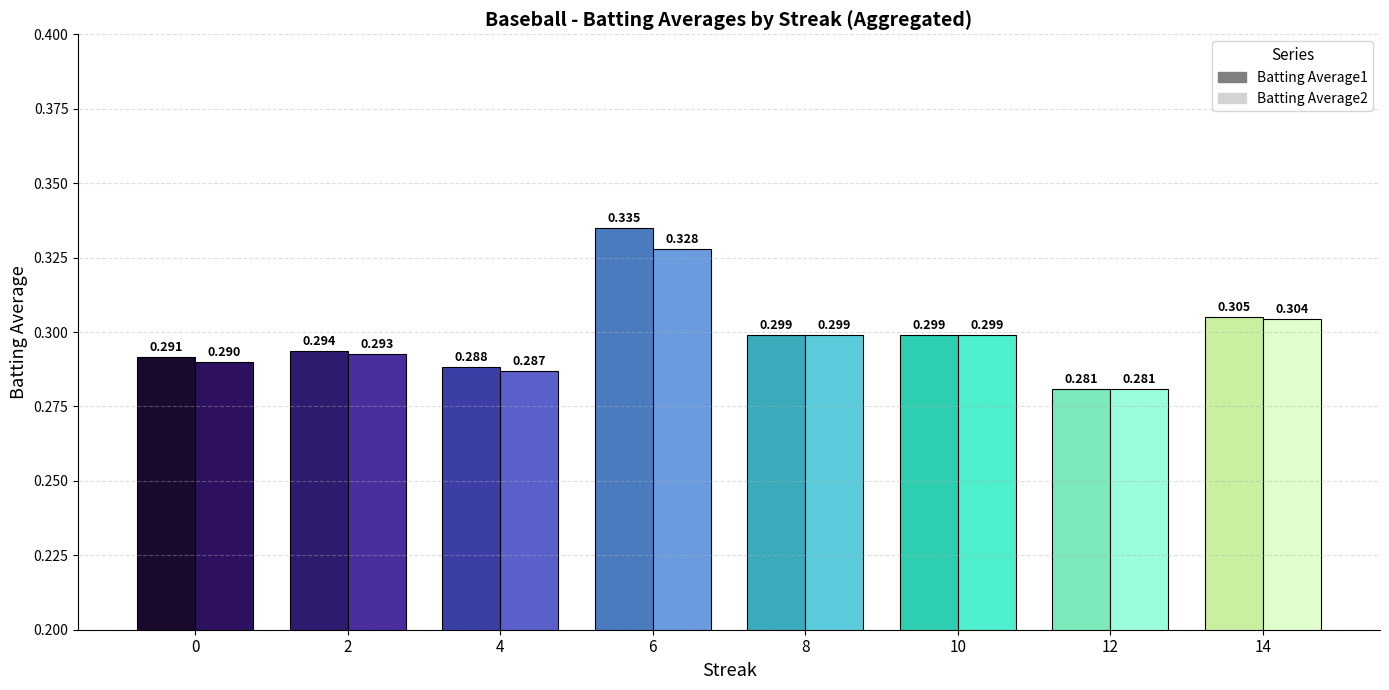

Is the value of Batting Average1 at 12 greater than the value of Batting Average2 at 4?

No